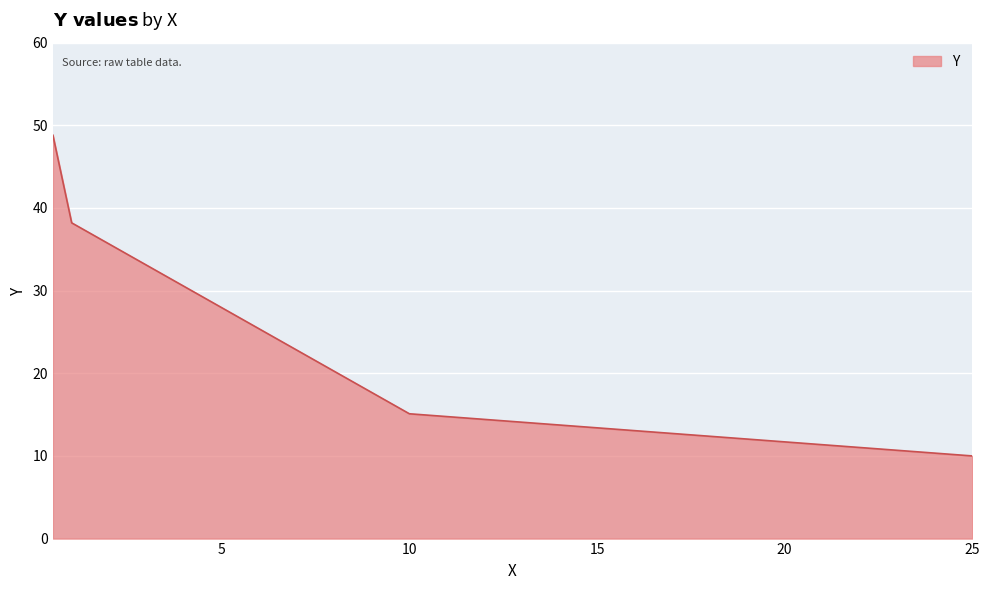

What is the difference between the maximum and second lowest values?

33.7